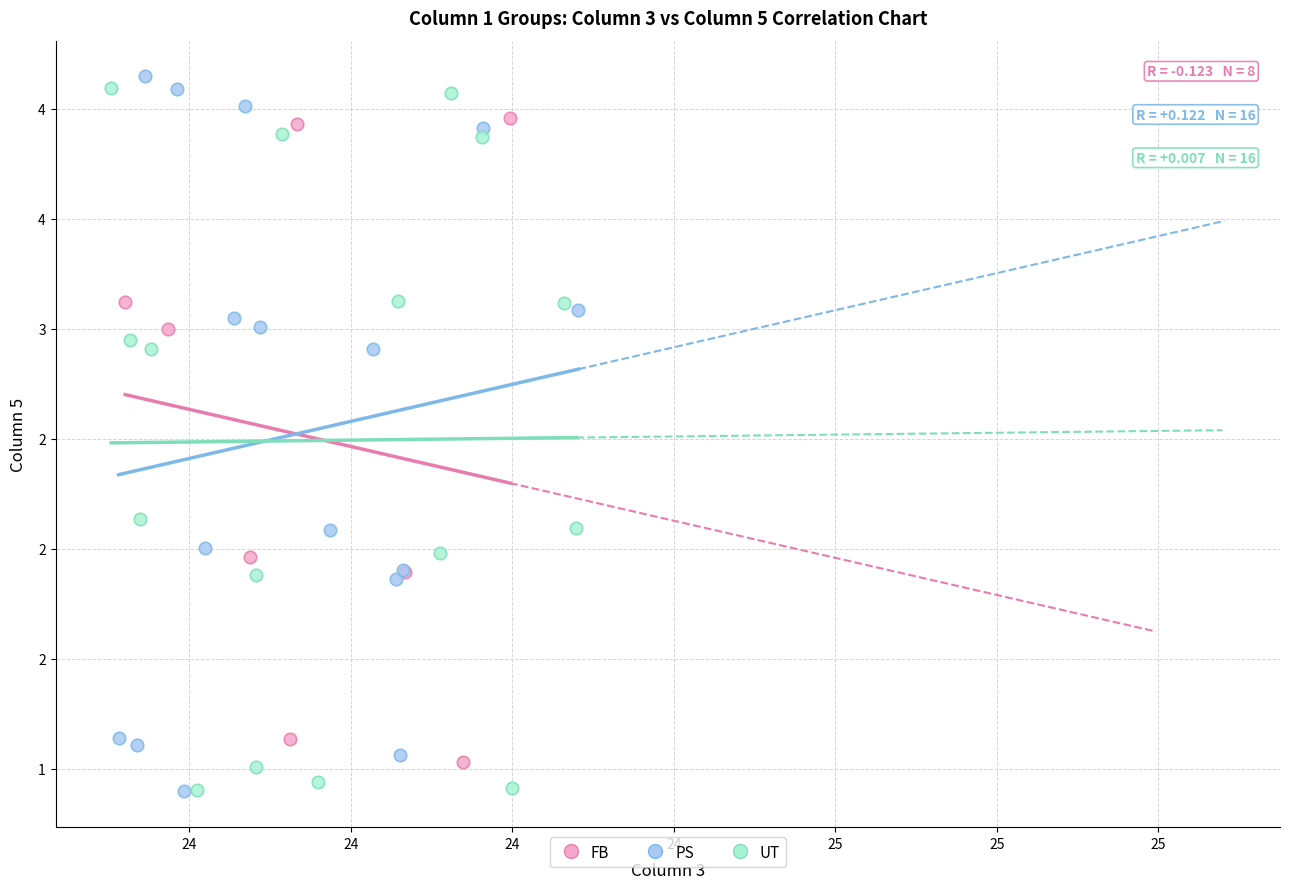

What are all the series names shown in the legend?

FB, PS, UT